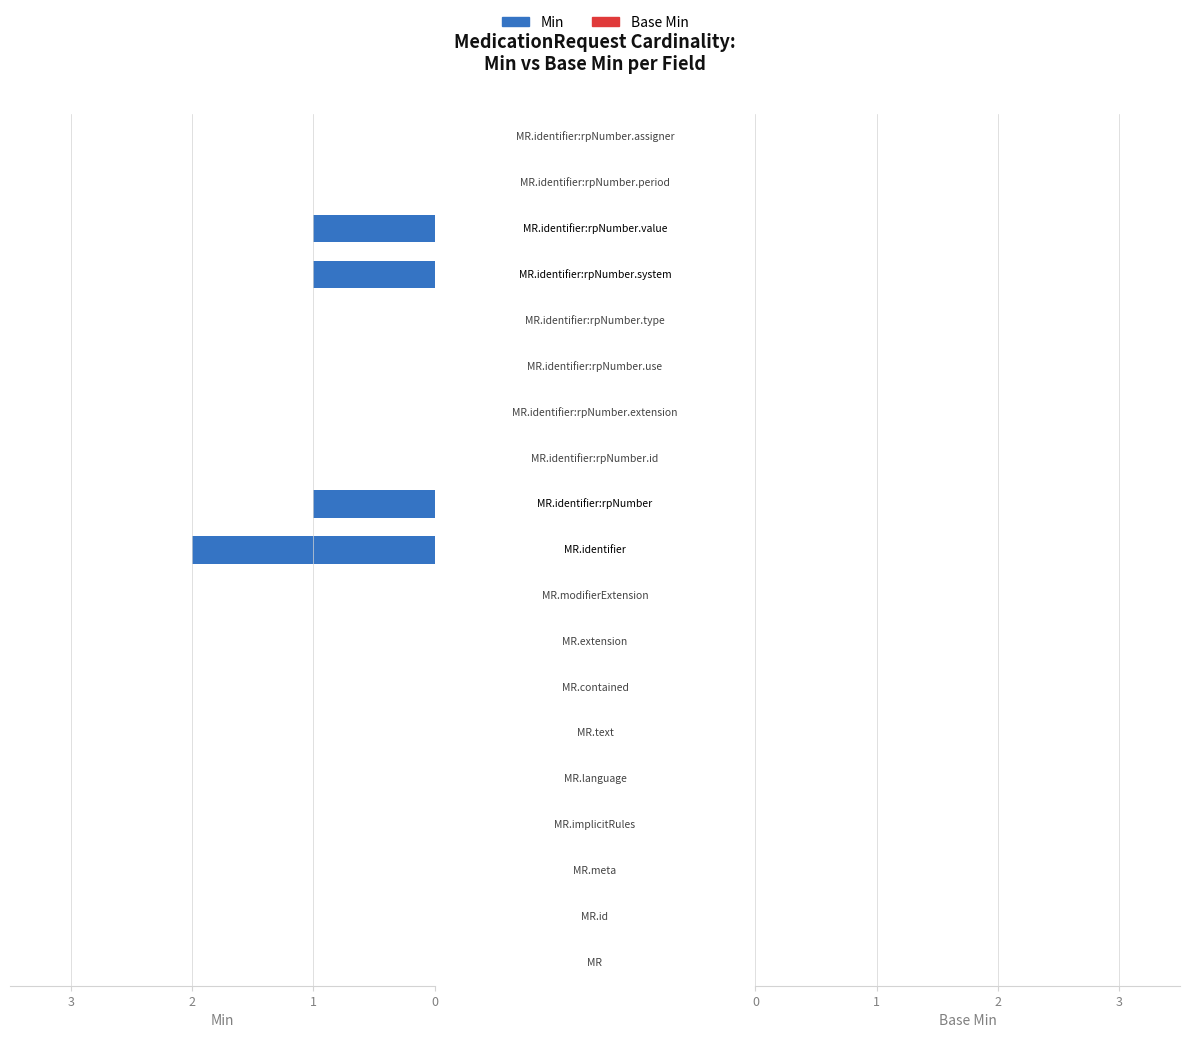

Does the chart contain any negative values?

Yes